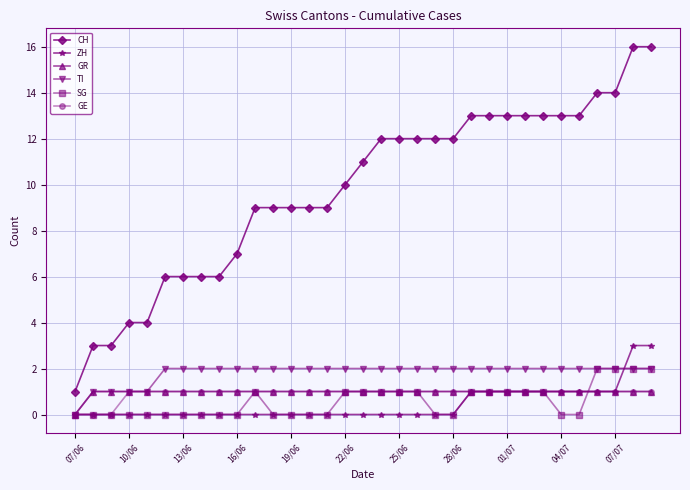

True or false: CH and GE cross at least once.

False